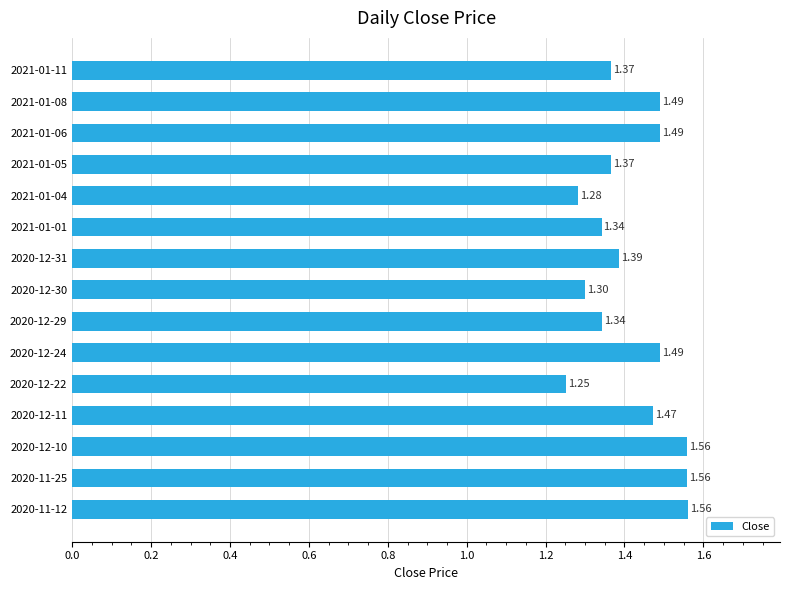

How many values are between 1 and 2?

15